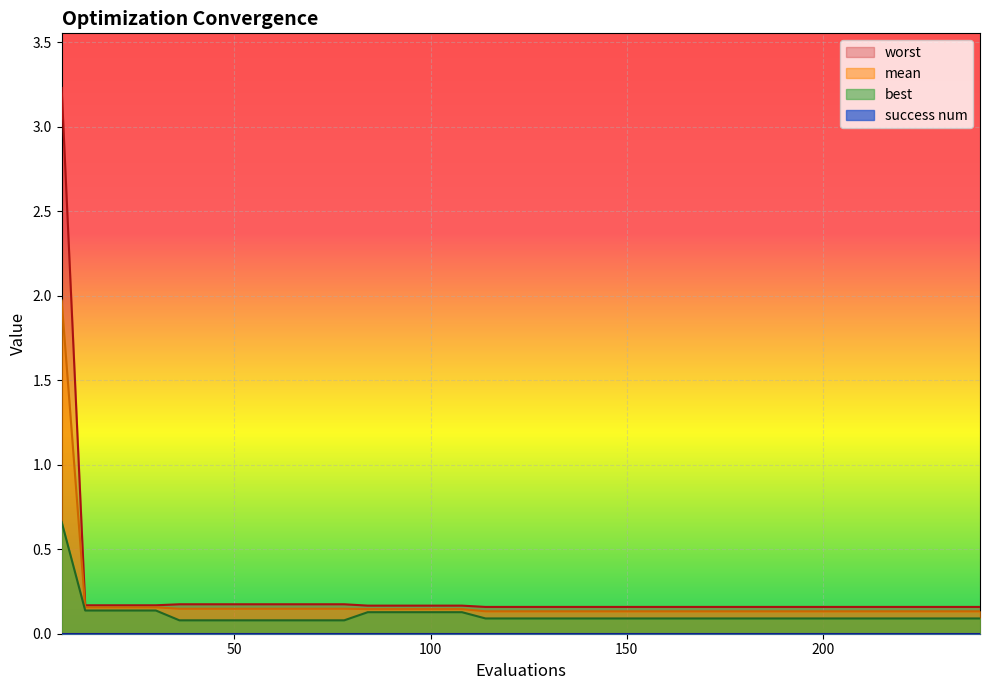

Is the value of best at 132 greater than the value of mean at 6?

No